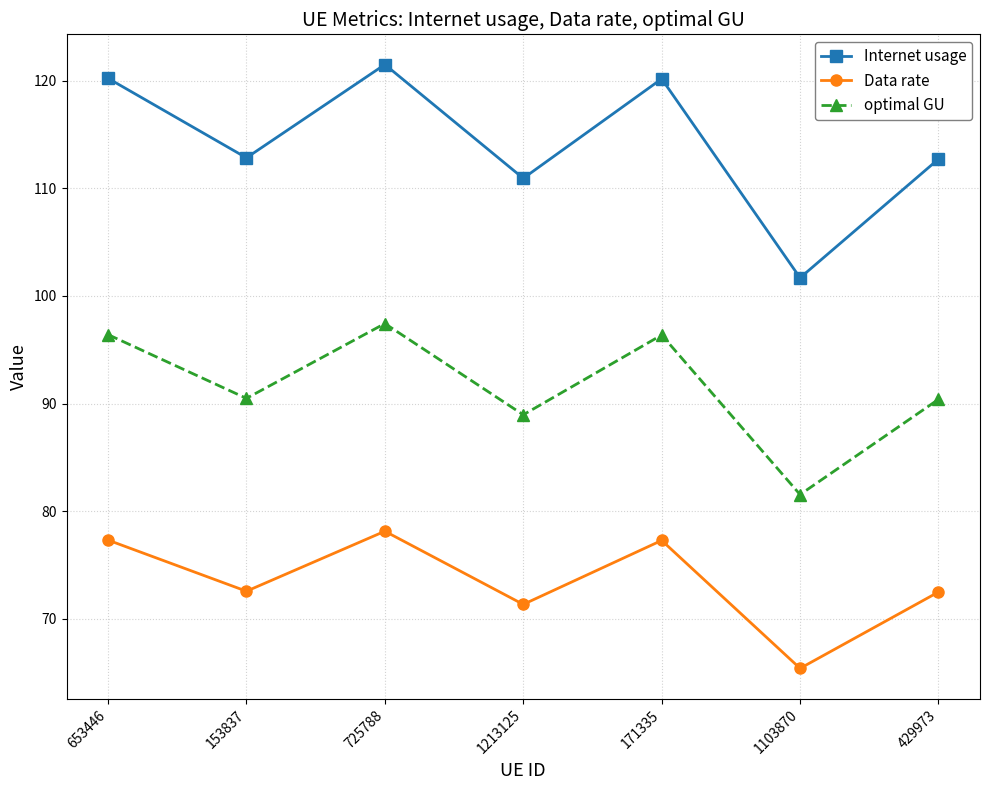

How many interior local peaks does the optimal GU series have?

2